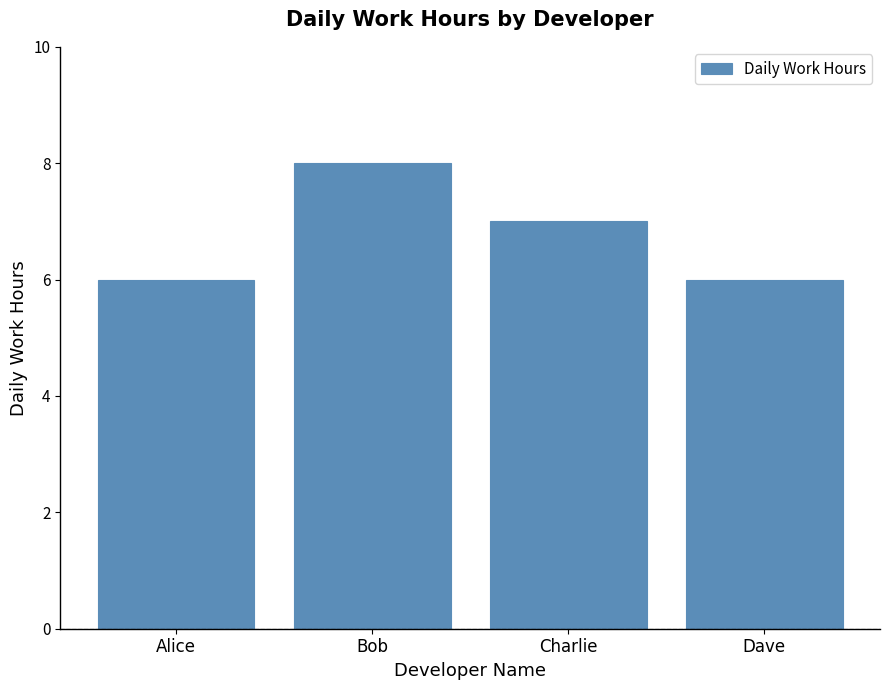

Is it true that the value at Dave is 6?

True